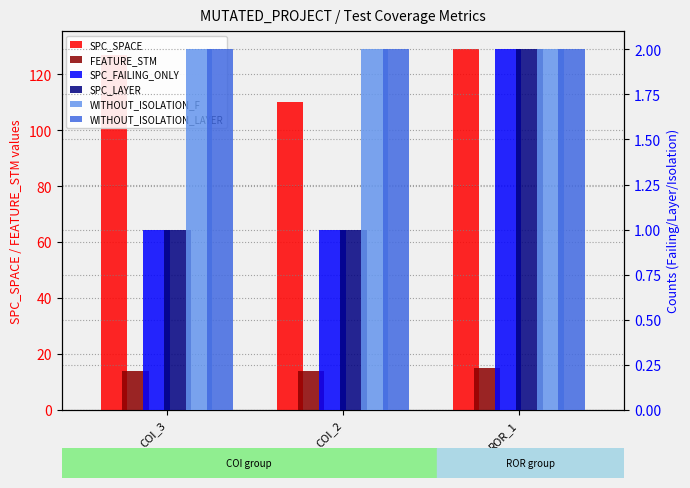

Between COI_2 and ROR_1, which is larger?

ROR_1